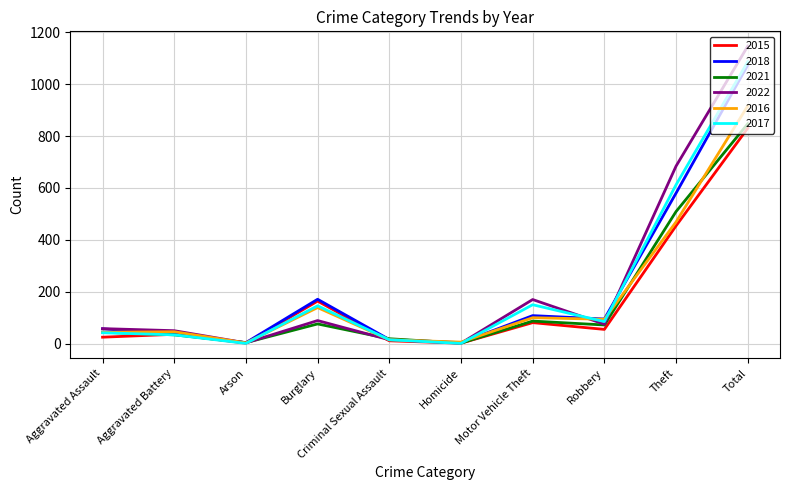

What is the difference between the highest and lowest values at Total?

316